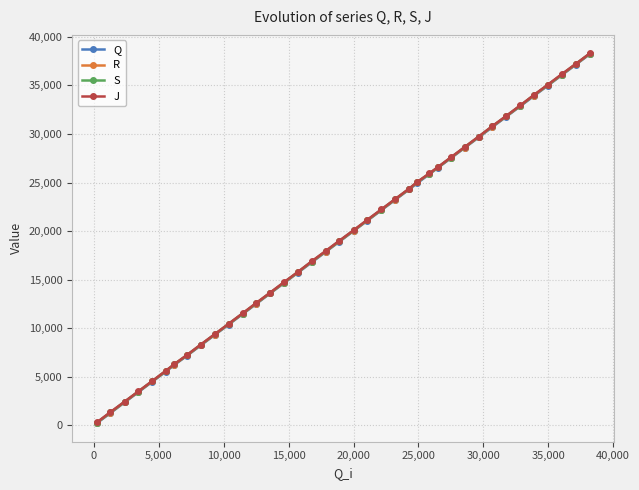

List the series in order of their overall mean, lowest first.

Q, R, S, J